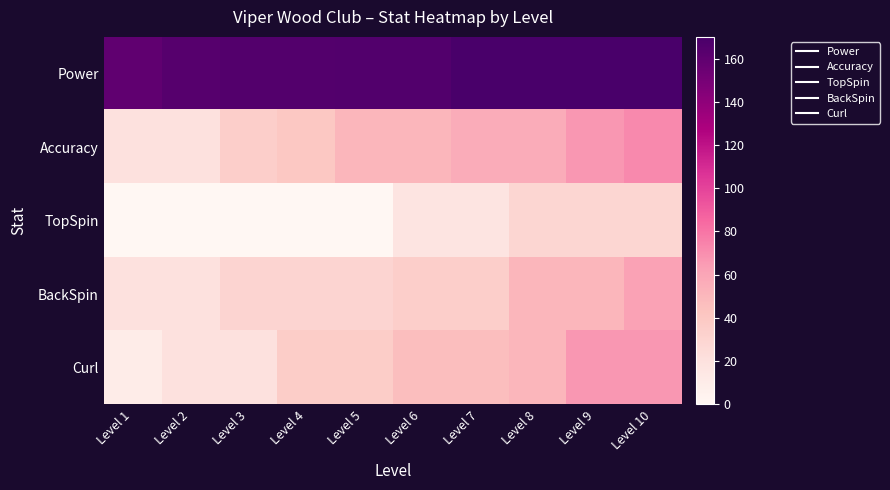

Between Level 5 and Level 4, which is larger?

Level 5